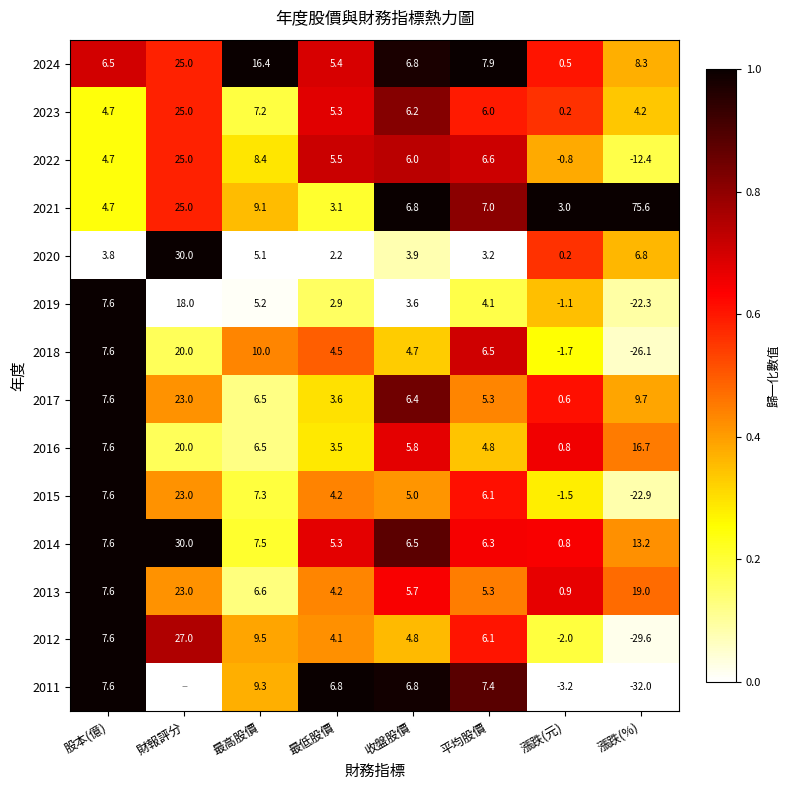

Is the value of 2011 at 收盤股價 greater than the value of 2020 at 收盤股價?

Yes